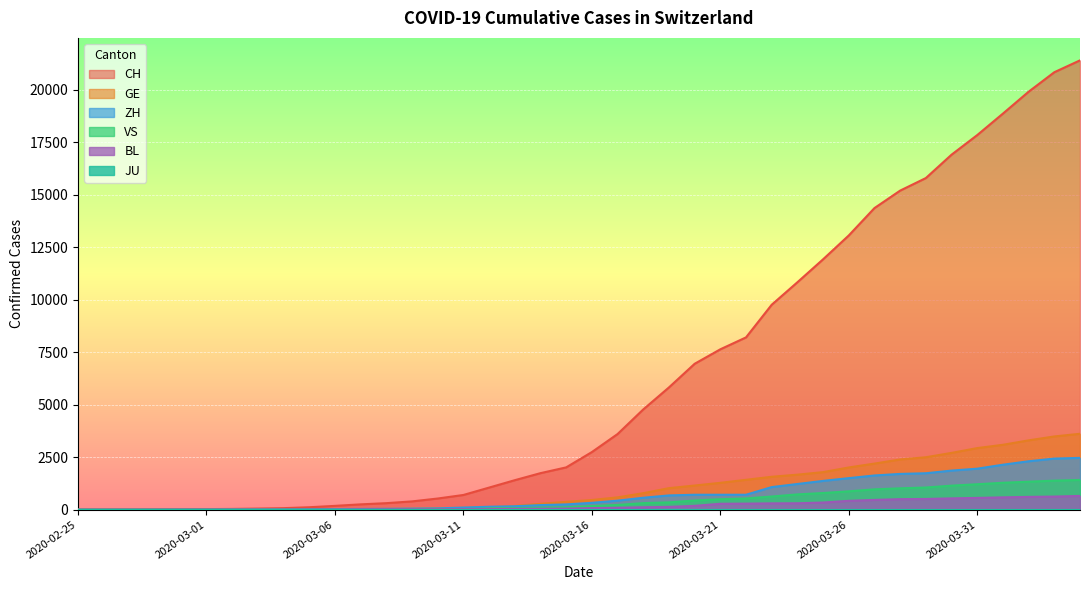

Which series has the largest range (max minus min)?

CH